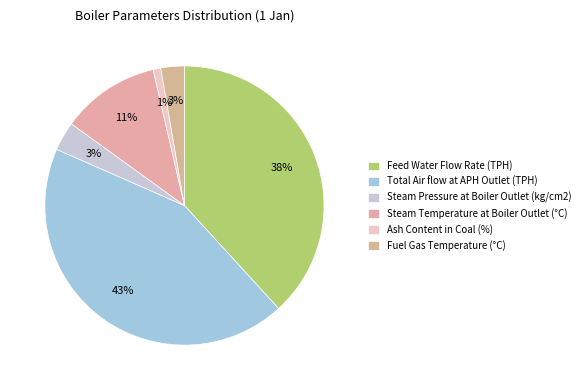

Combined, do Steam Temperature at Boiler Outlet (°C) and Ash Content in Coal (%) account for over 50%?

No